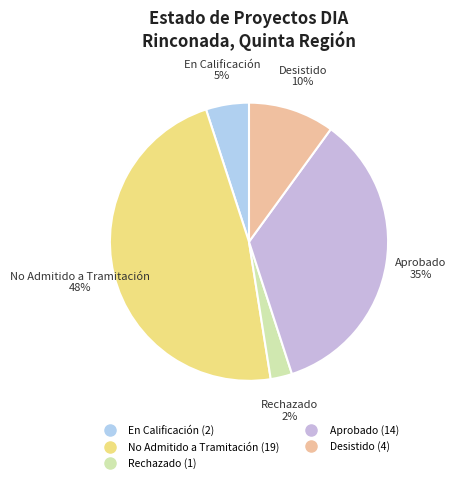

To the nearest percent, what is the difference between the largest and smallest slice percentages?

45%